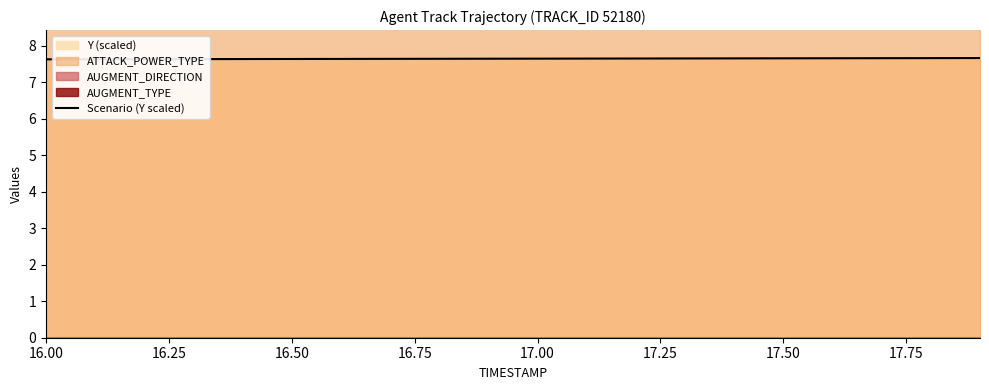

What is the lowest value of the Scenario (Y scaled) series?

7.6